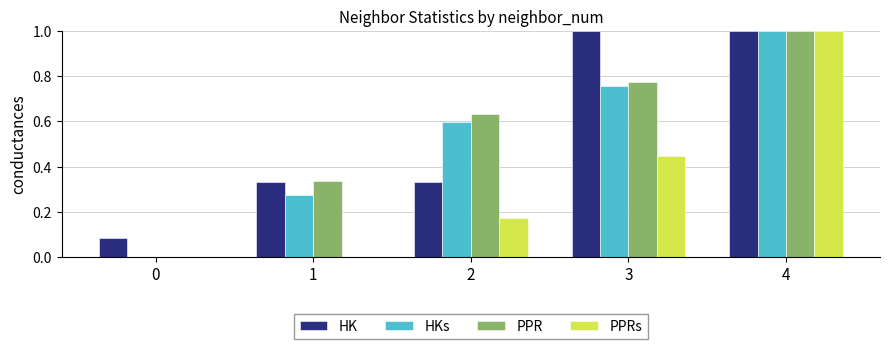

Count the PPRs values in the range 0 to 1.

5